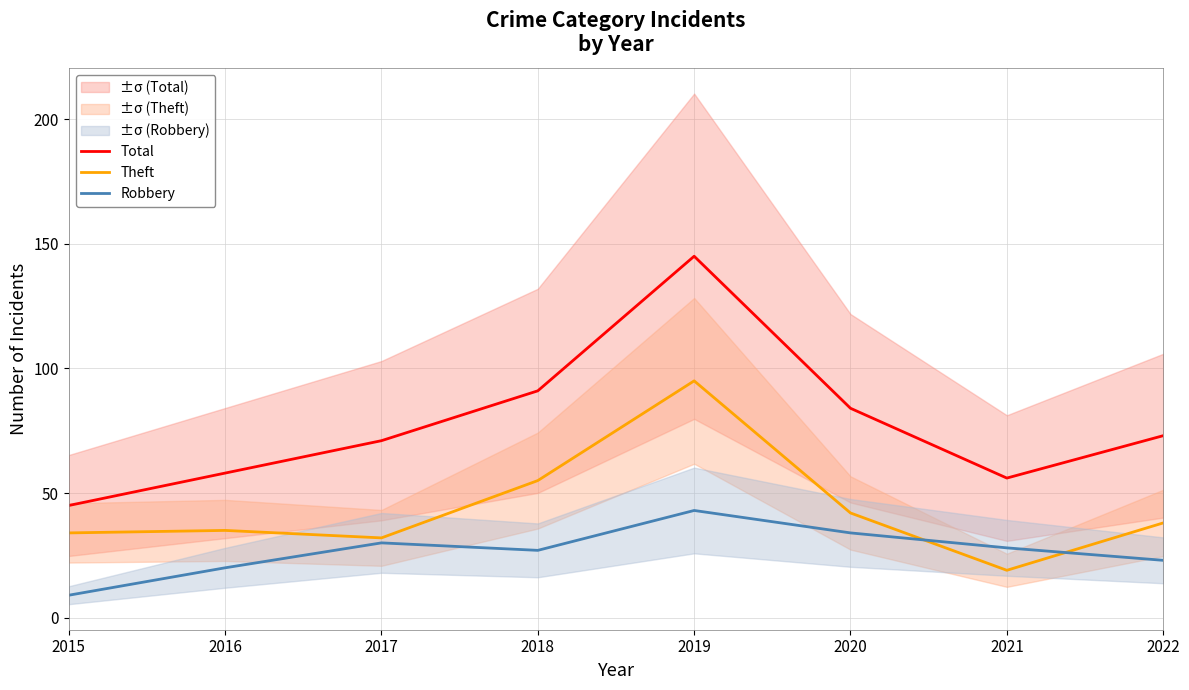

Where does the Total series first go above 73?

2018